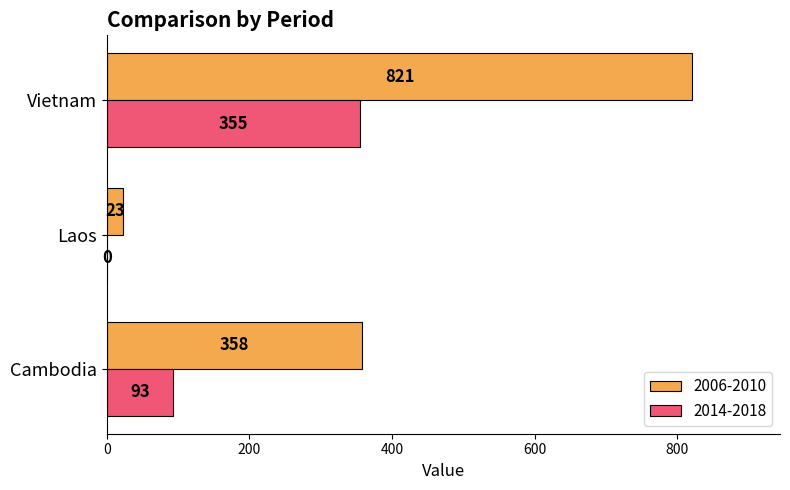

How many 2006-2010 values are between 23 and 821?

3